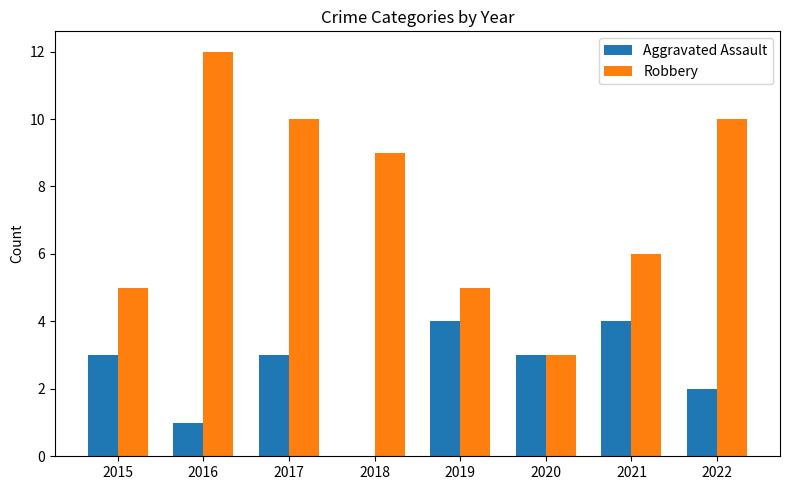

The value of Robbery at 2021 is 11. True or false?

False